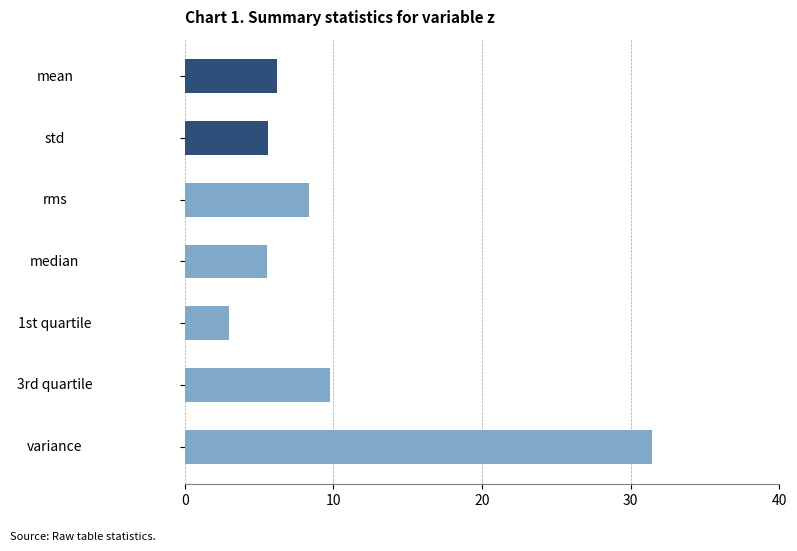

Between variance and mean, which is larger?

variance